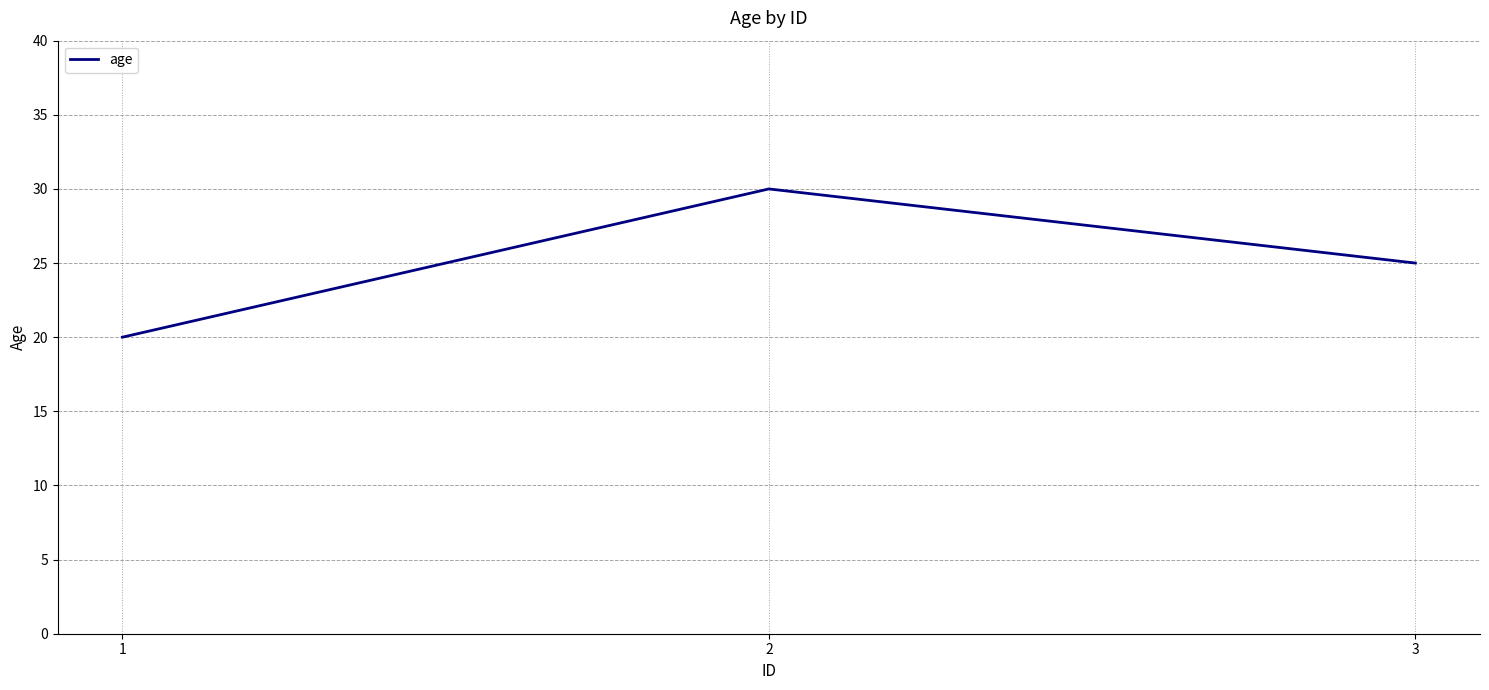

What is the greatest value displayed?

30